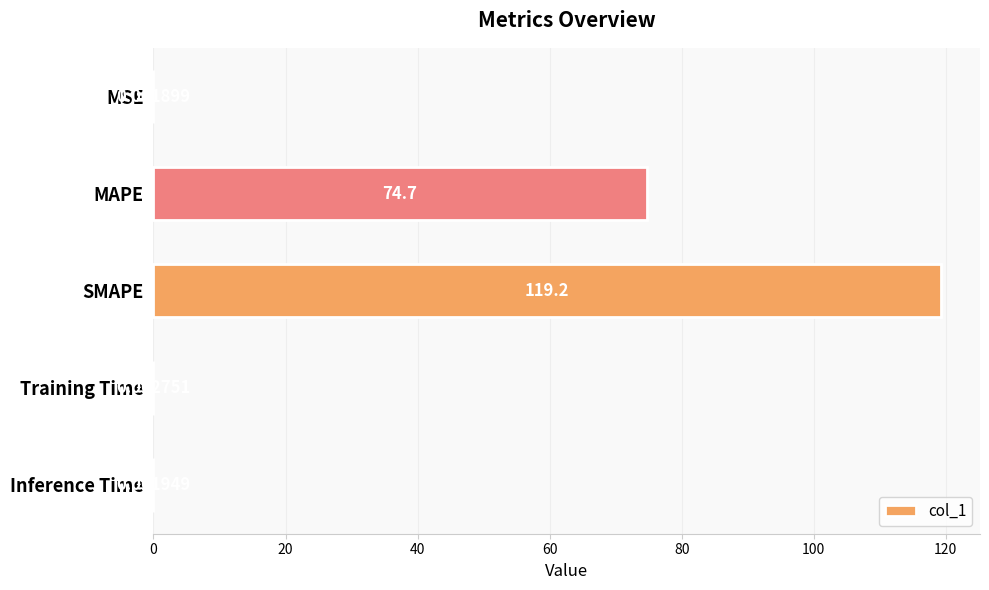

What is the average value?

38.8